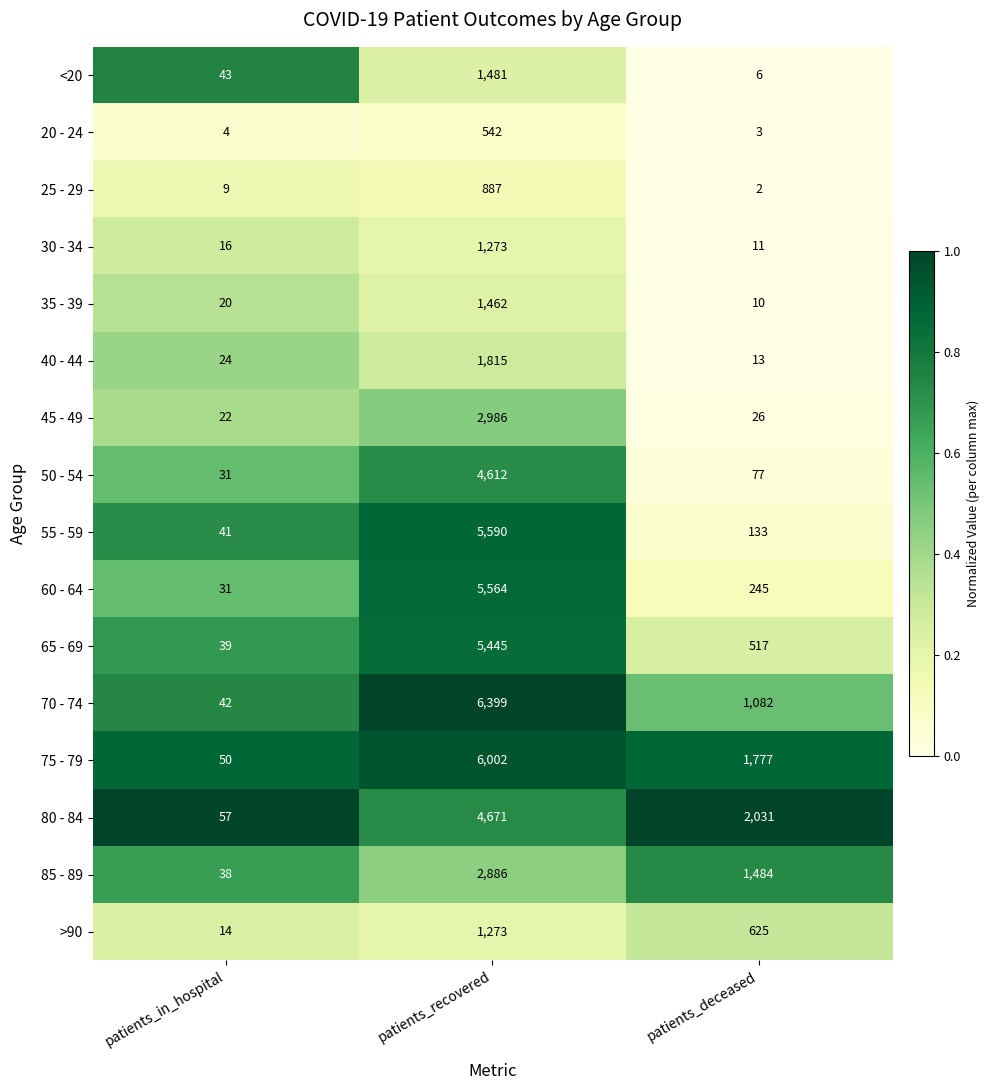

Count the >90 values in the range 14 to 1273.

3